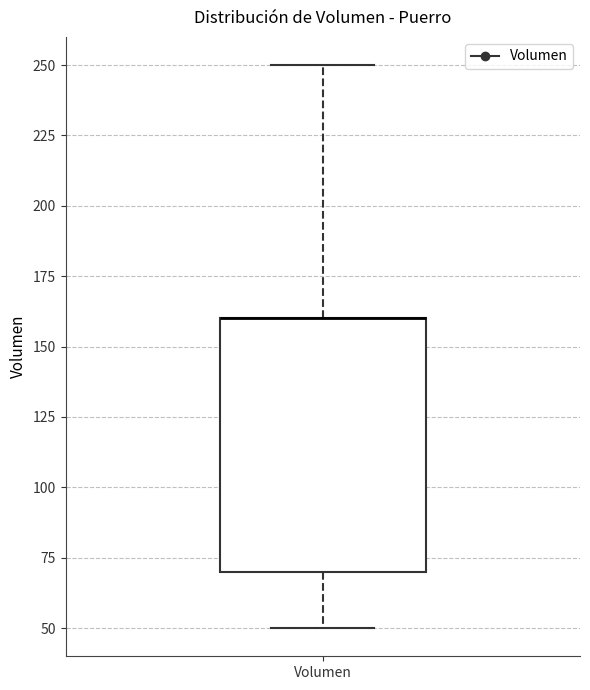

Where does the lower whisker of the box for Volumen end on the y-axis? The values are not printed on the chart, so give them approximately, as read against the axis.

50